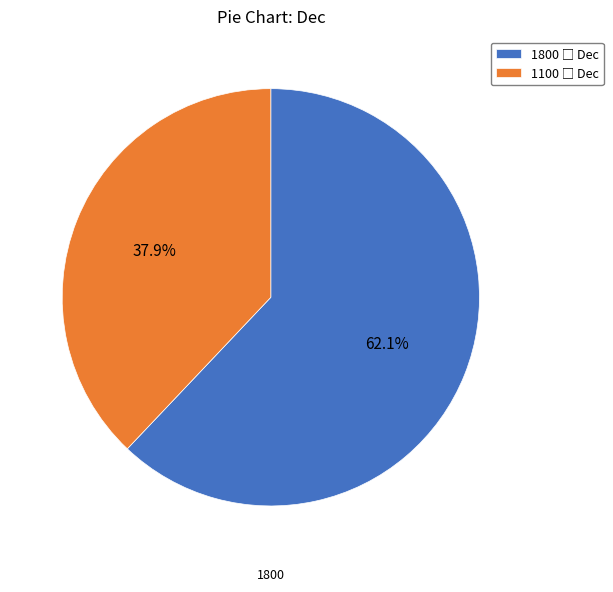

Does any single category account for the majority?

Yes